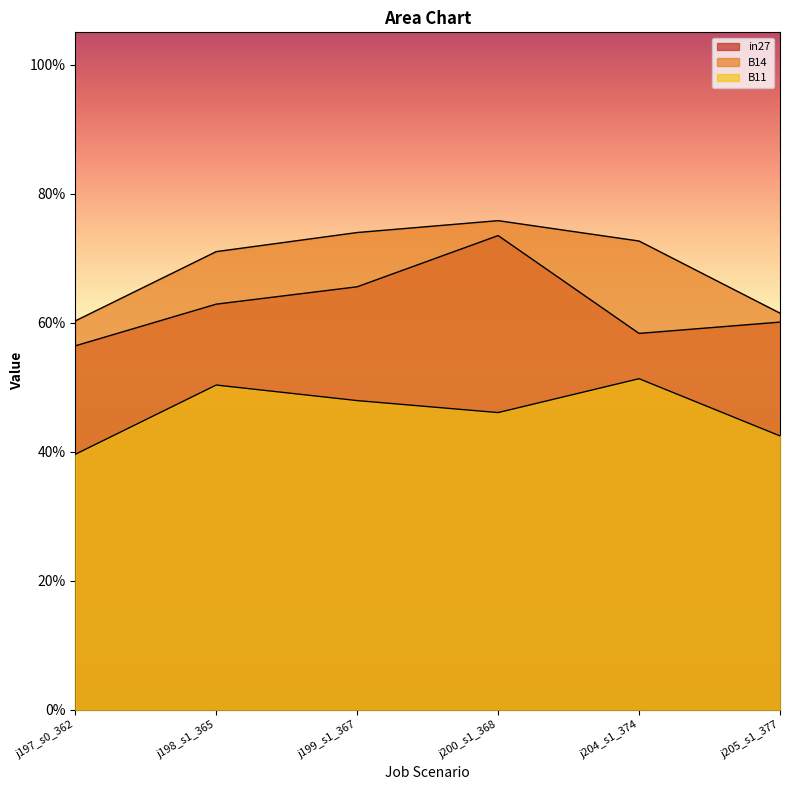

Does the chart have visible grid lines?

No